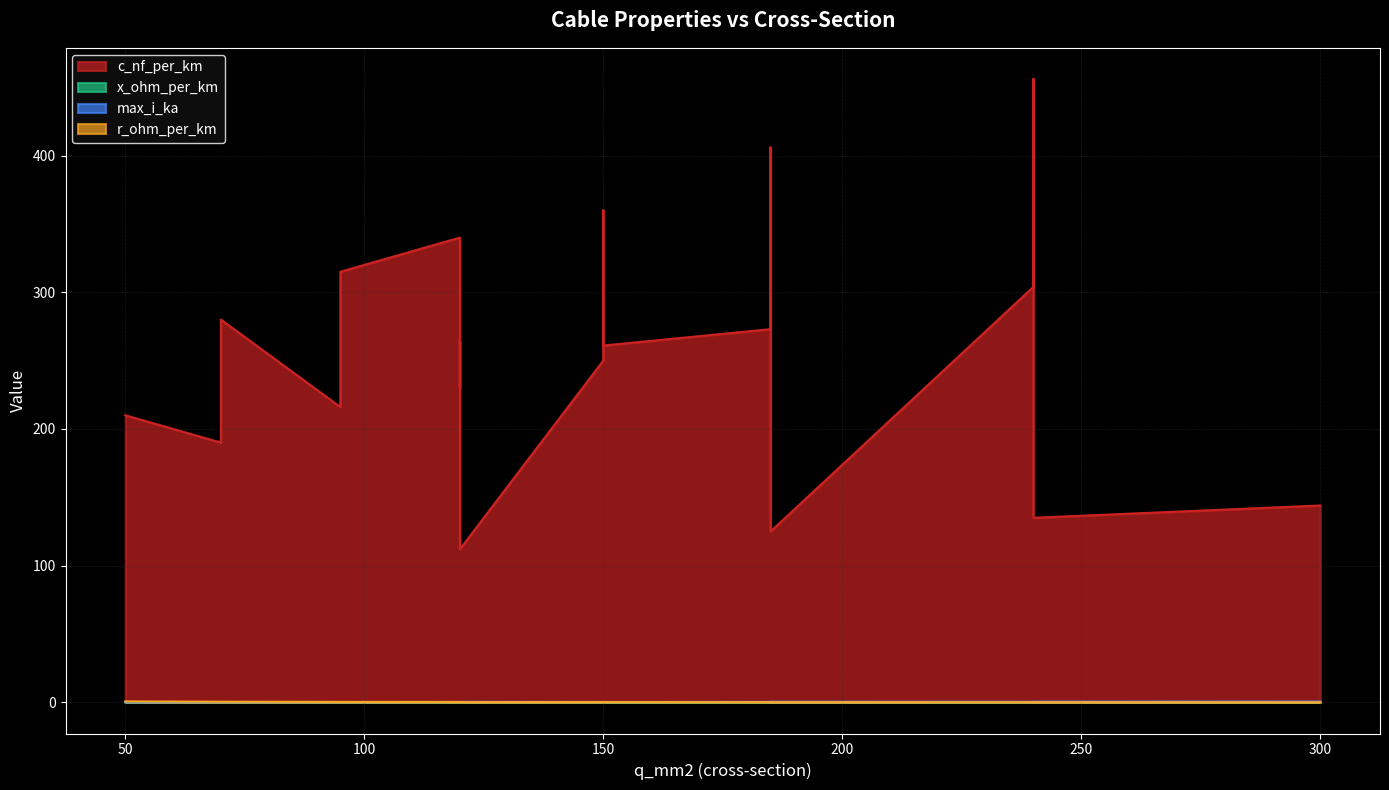

How many distinct data groups are displayed?

4